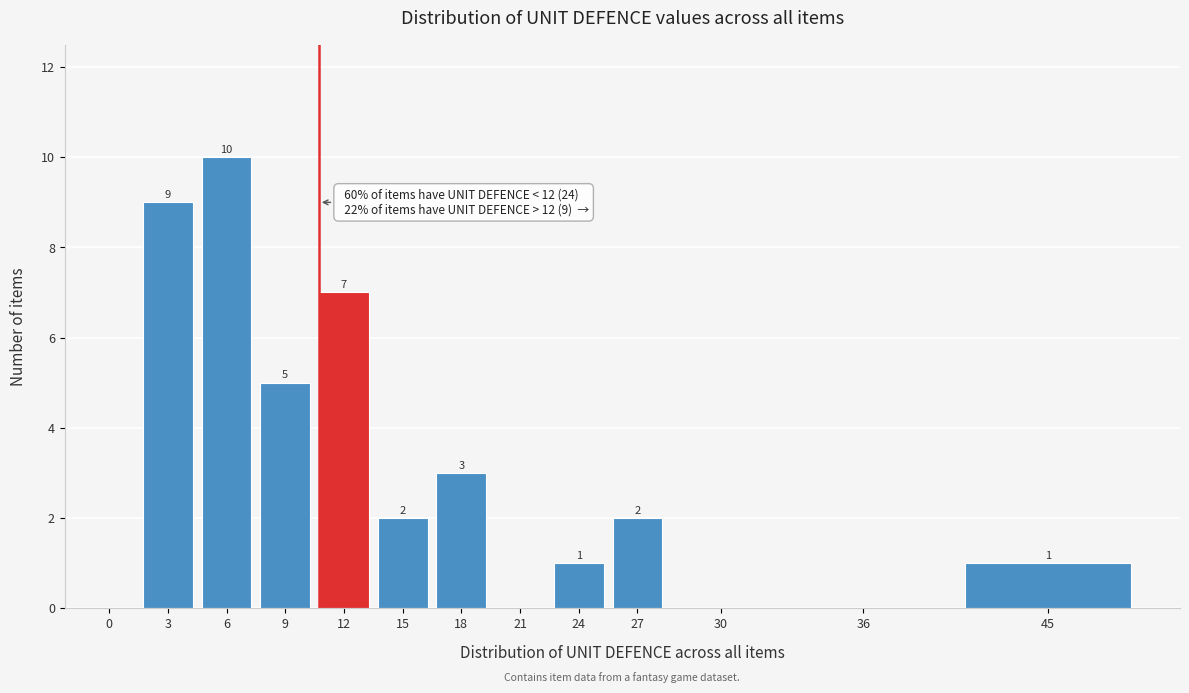

Reading left to right, extract all data points from this chart.

0=0	3=9	6=10	9=5	12=7	15=2	18=3	21=0	24=1	27=2	30=0	36=0	45=1